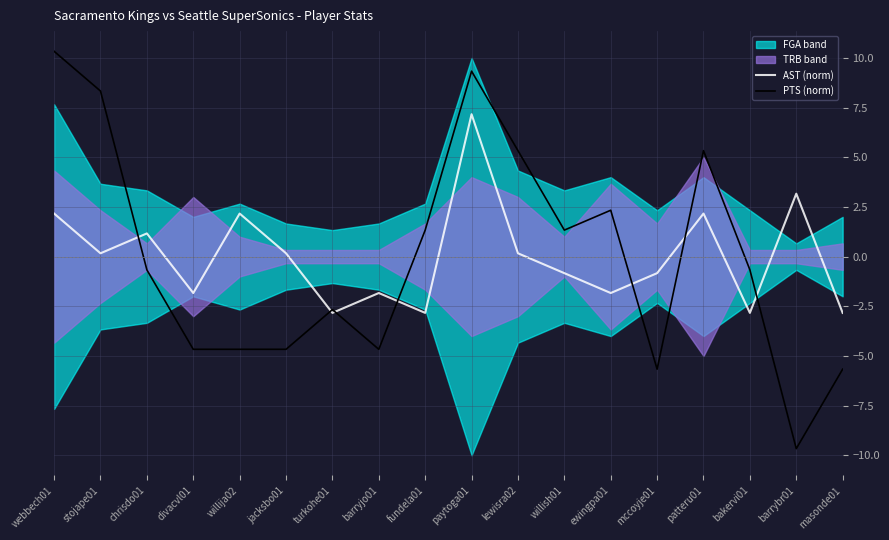

True or false: AST (norm) has a value of 0.1 at stojape01.

False